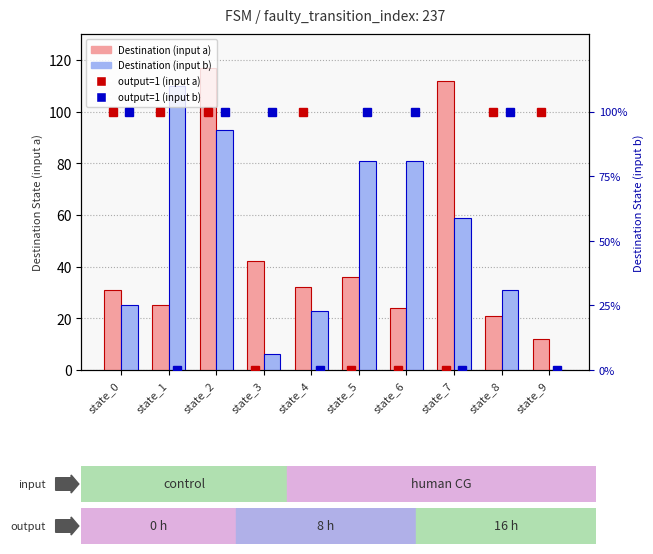

How many positive values does the Destination (input b) series have?

9